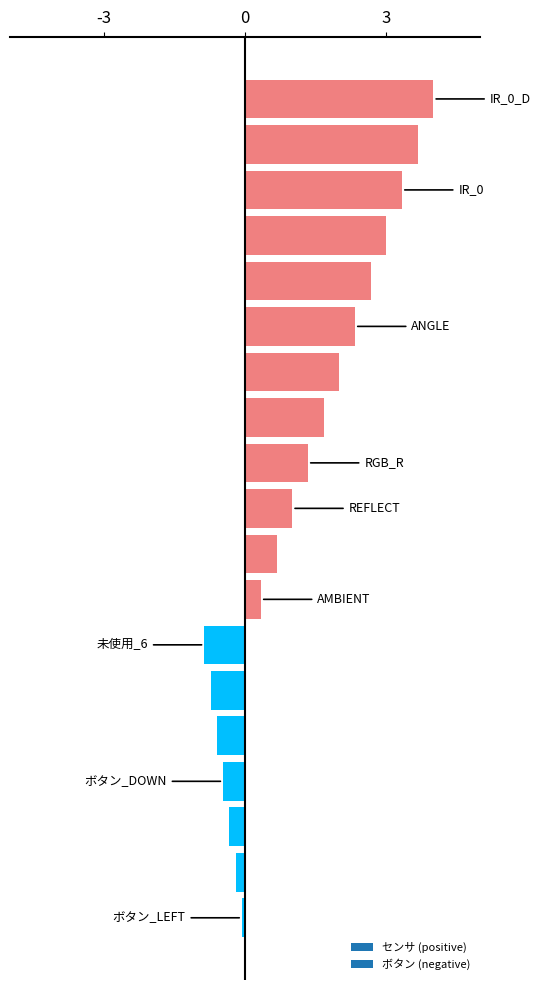

What is the maximum value shown in the chart?

4.0